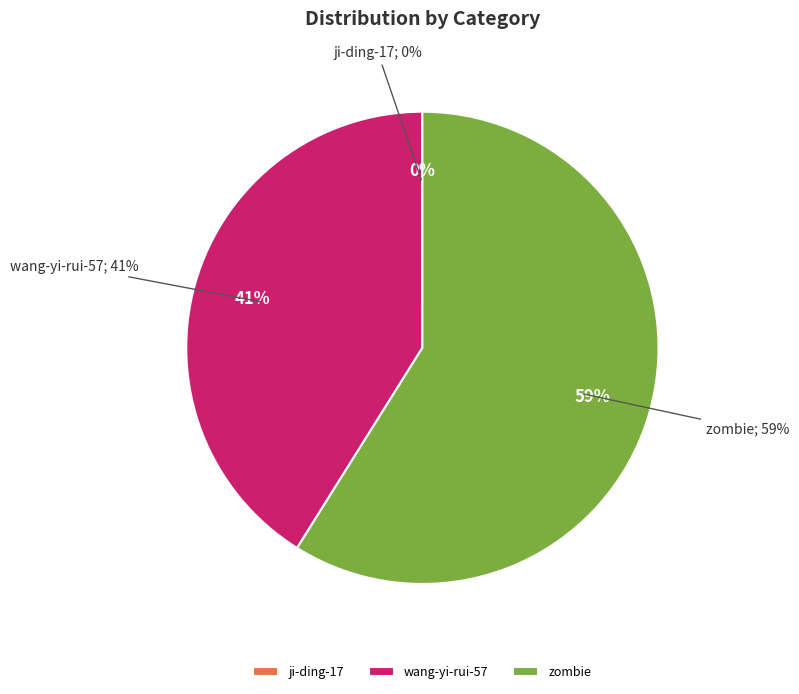

Does ji-ding-17 account for over 50% of the chart?

No